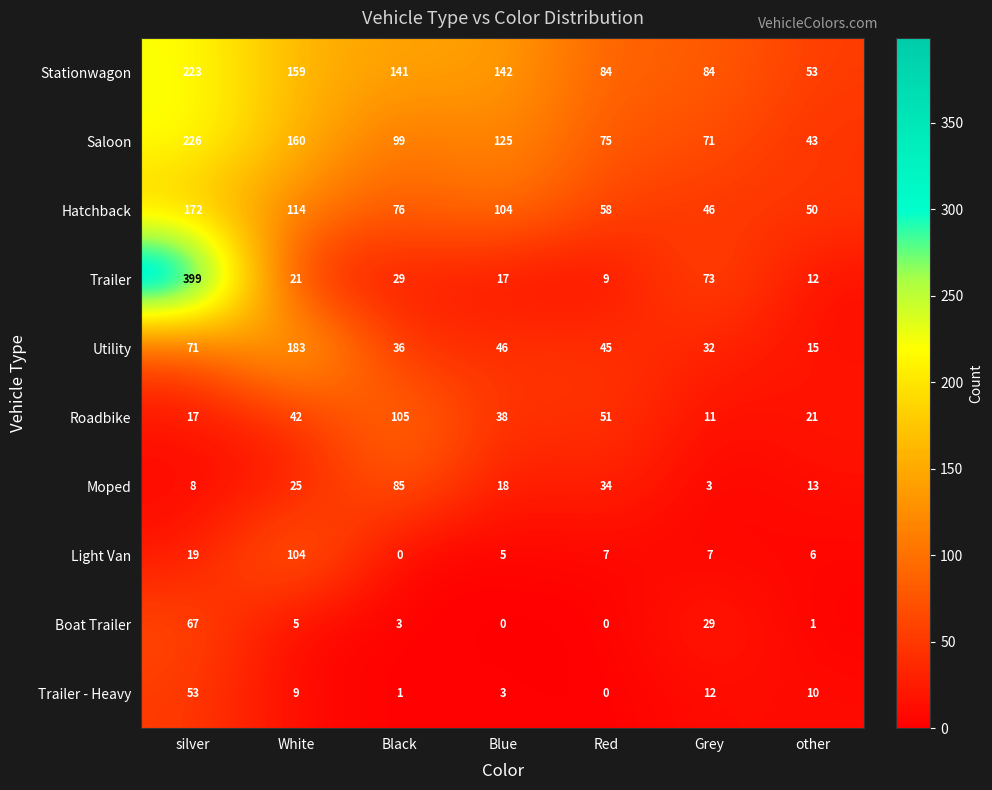

How many distinct data groups are displayed?

10